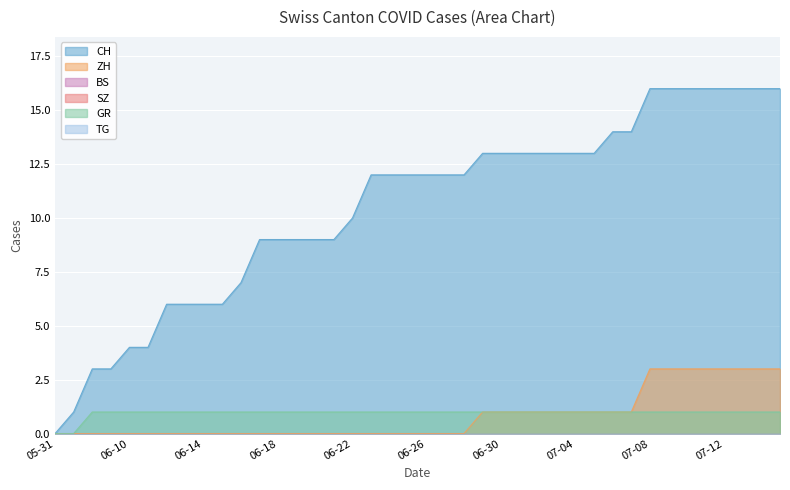

Reading right to left, extract all data points from this chart.

CH: 16	16	16	16	16	16	16	16	14	14	13	13	13	13	13	13	13	12	12	12	12	12	12	10	9	9	9	9	9	7	6	6	6	6	4	4	3	3	1	0
ZH: 3	3	3	3	3	3	3	3	1	1	1	1	1	1	1	1	1	0	0	0	0	0	0	0	0	0	0	0	0	0	0	0	0	0	0	0	0	0	0	0
GR: 1	1	1	1	1	1	1	1	1	1	1	1	1	1	1	1	1	1	1	1	1	1	1	1	1	1	1	1	1	1	1	1	1	1	1	1	1	1	0	0